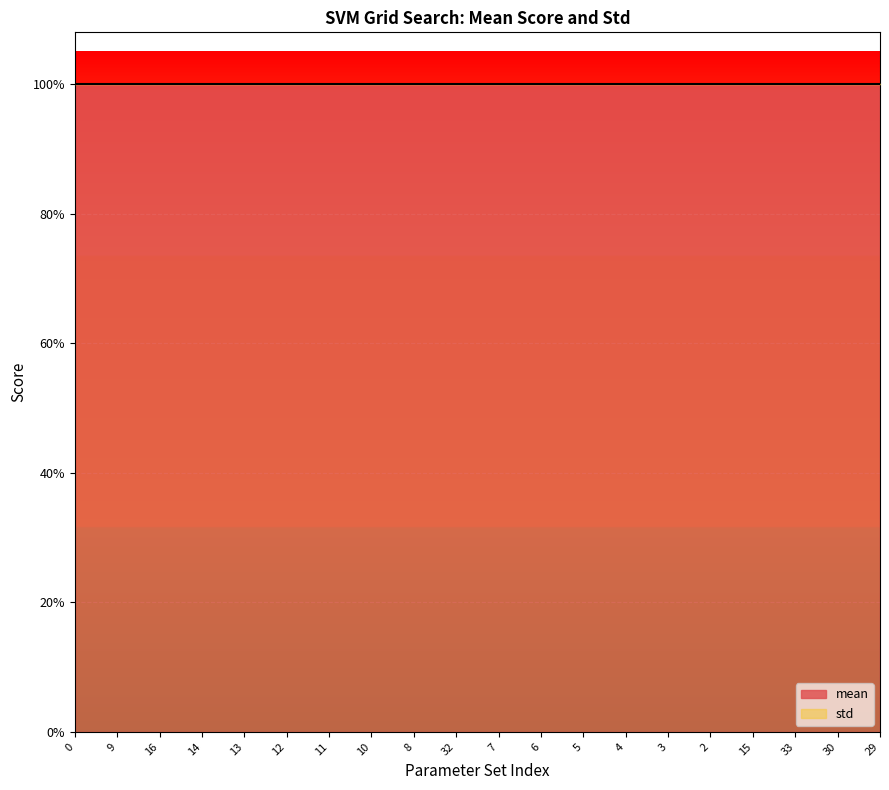

The value of std at 32 is 0. True or false?

True